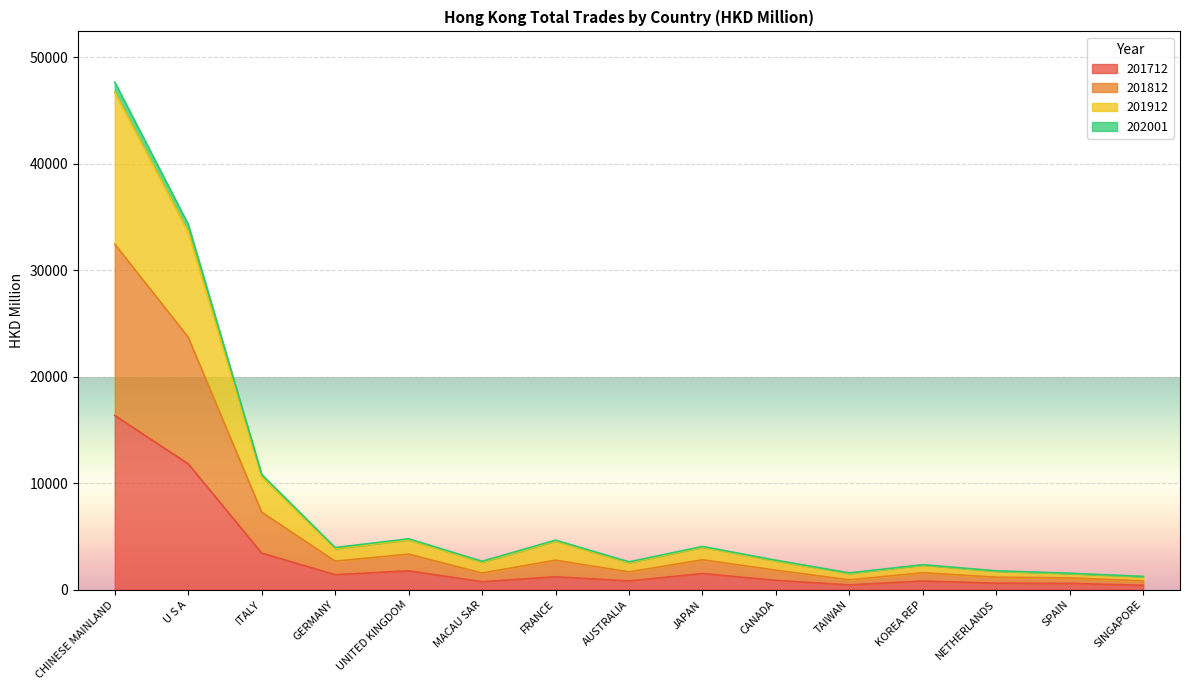

At which label does 201912 reach its peak?

CHINESE MAINLAND